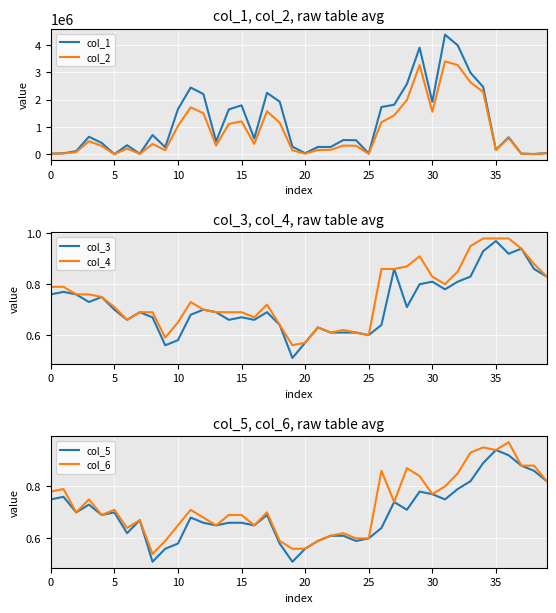

Is it true that col_5 equals 0.4 at 35?

False